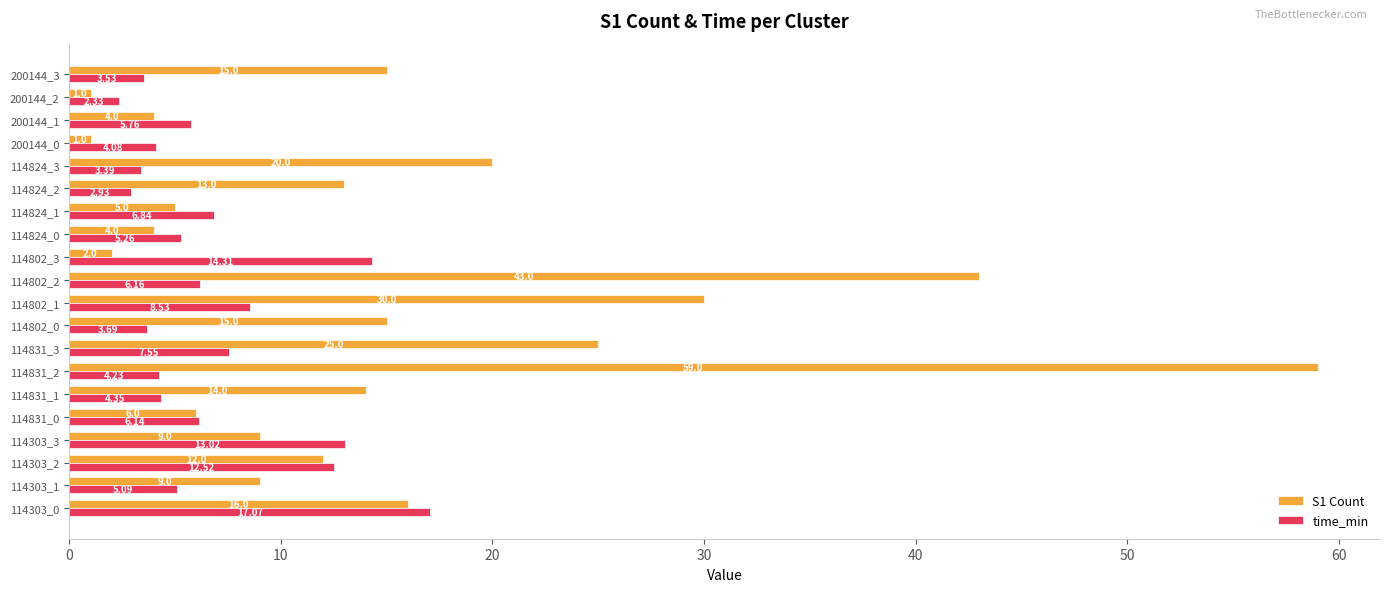

Rank the series by their average value, from lowest to highest.

time_min, S1 Count